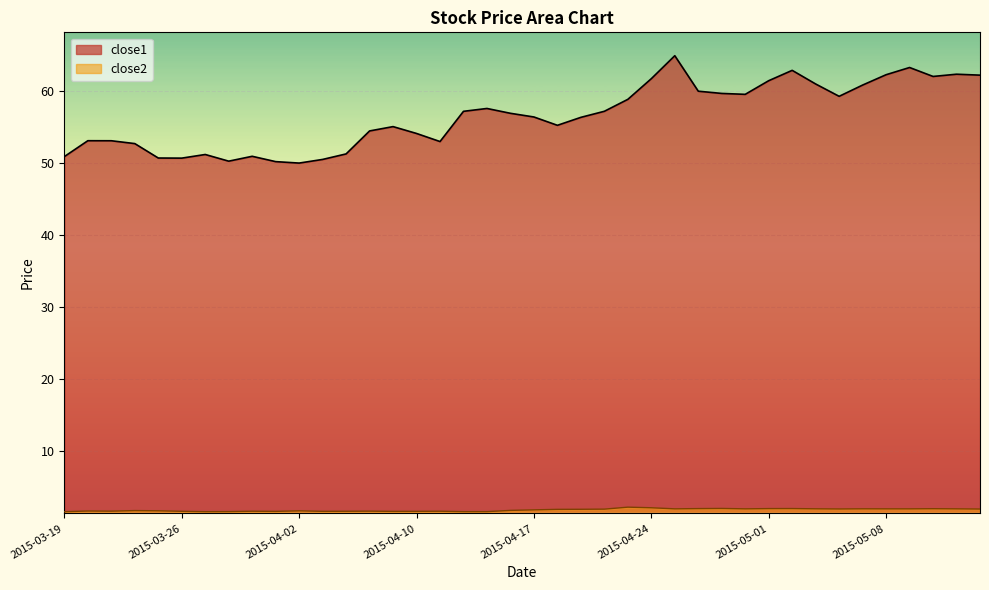

What is the label of the 18th point from the left?

2015-04-14